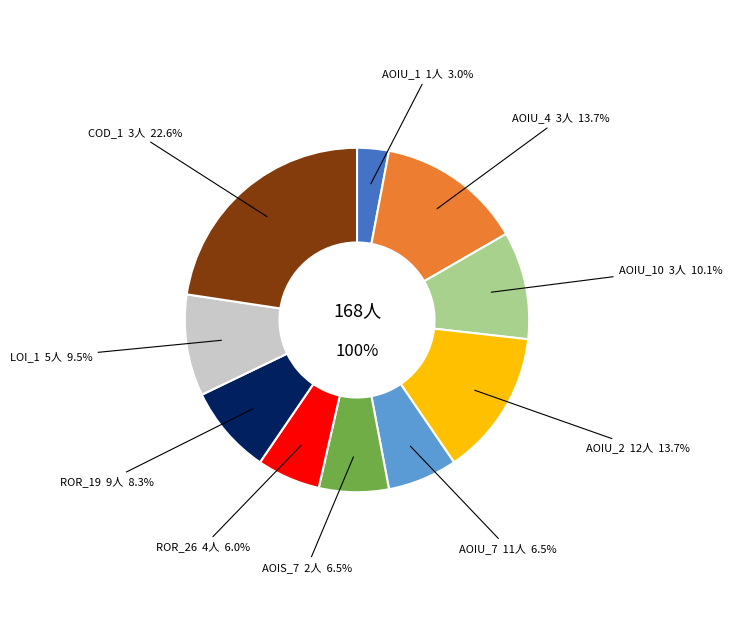

Approximately how many times larger is the value at DailyLimit.Account.ROR_19 compared to DailyLimit.Account.AOIU_2?

0.6